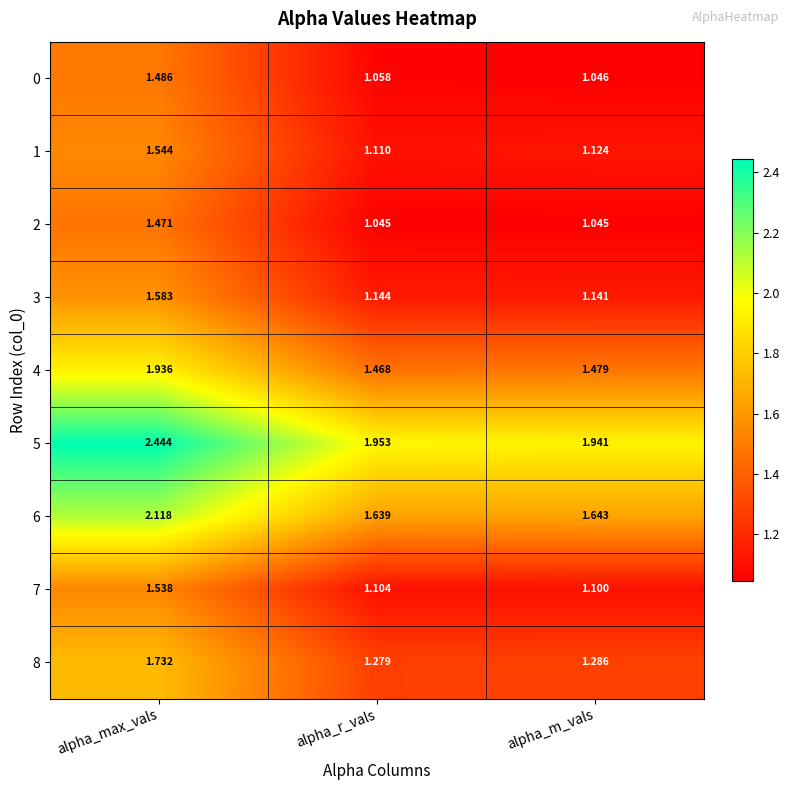

At which category does the chart reach its peak across all series?

alpha_max_vals